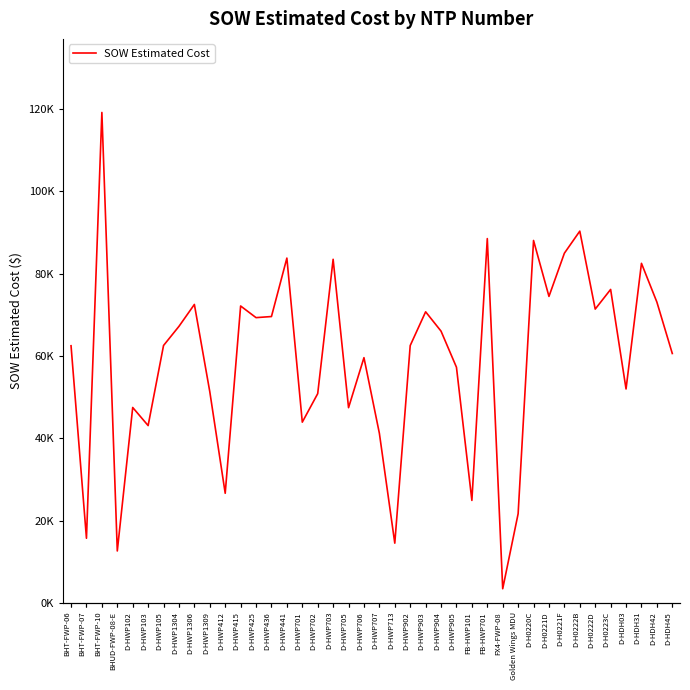

What value does the data have at D-HDH03?

51958.0